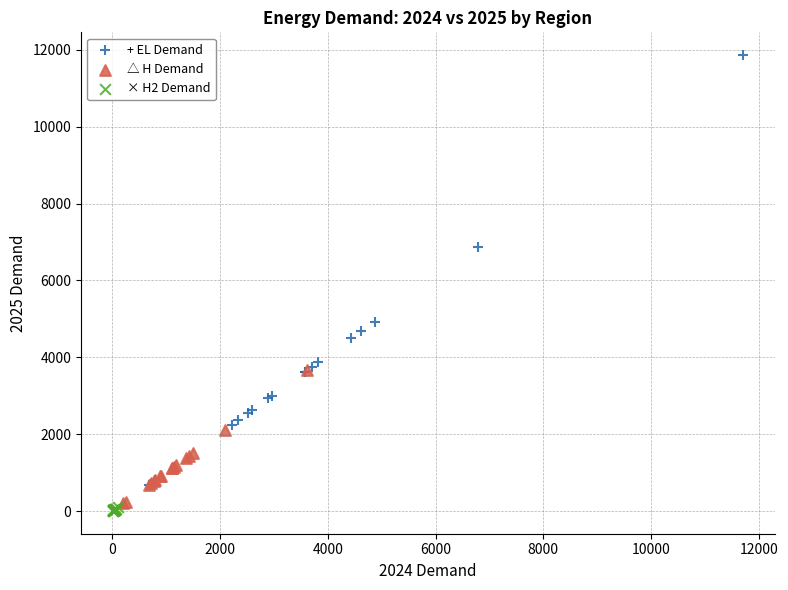

Which series contains the highest Y value?

+ EL Demand